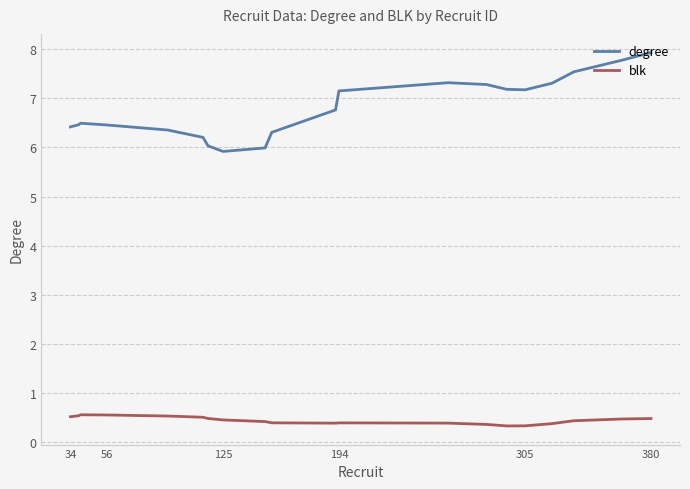

Rank the series by their maximum value, from highest to lowest.

degree, blk